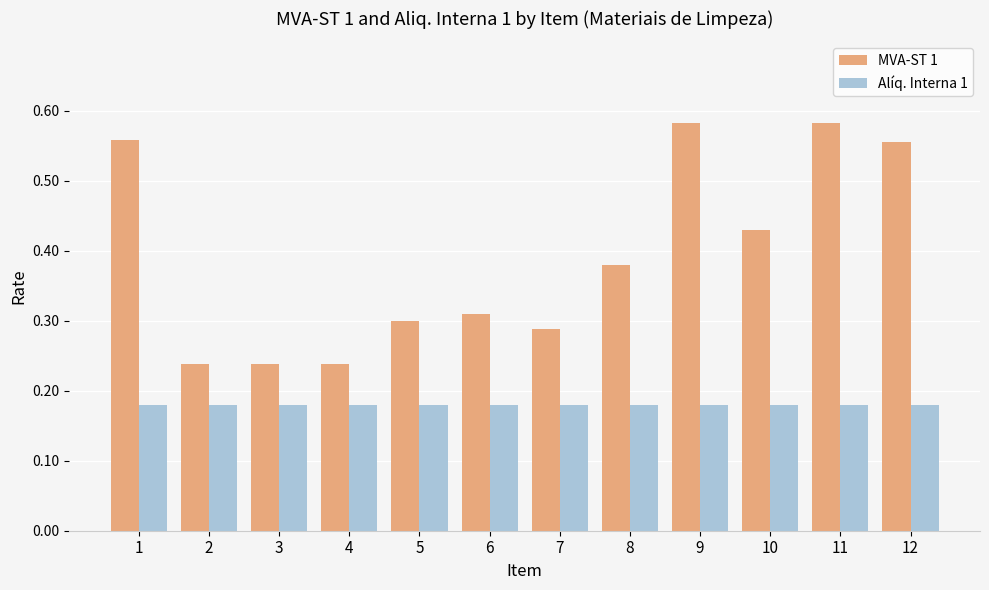

Which series has the widest spread of values?

MVA-ST 1